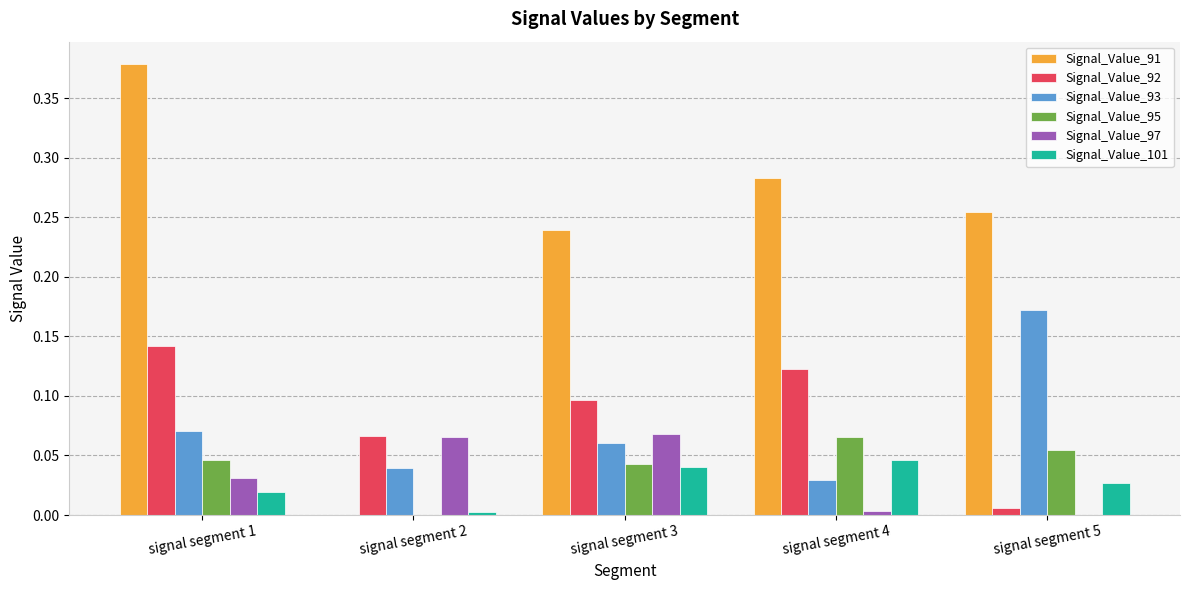

True or false: Signal_Value_97 has a value of 0.1 at signal segment 1.

False